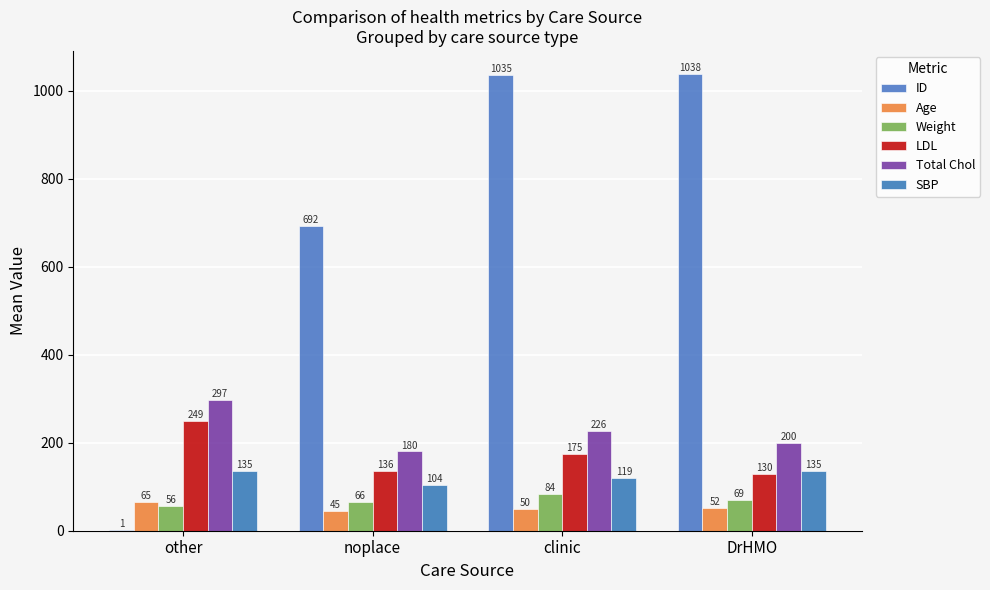

Which has a higher value, clinic or other?

clinic